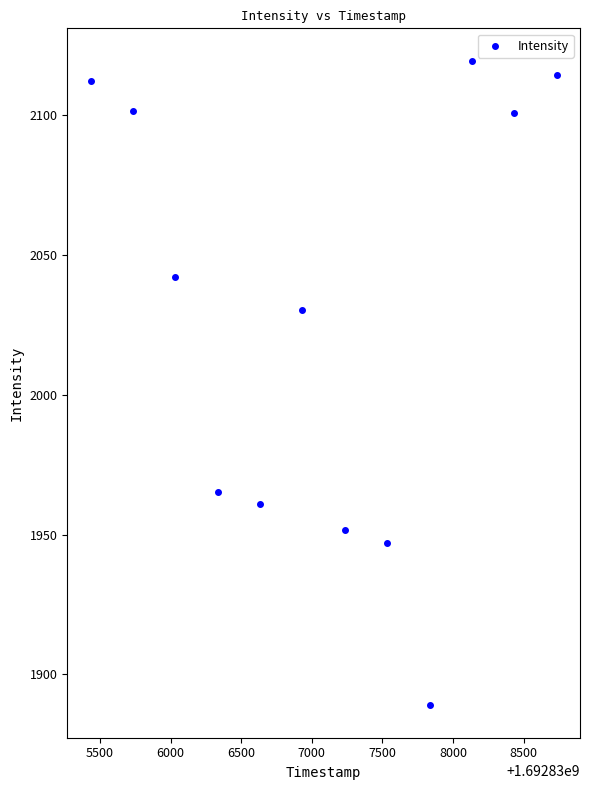

What is the range of Y values (max minus min)?

230.7